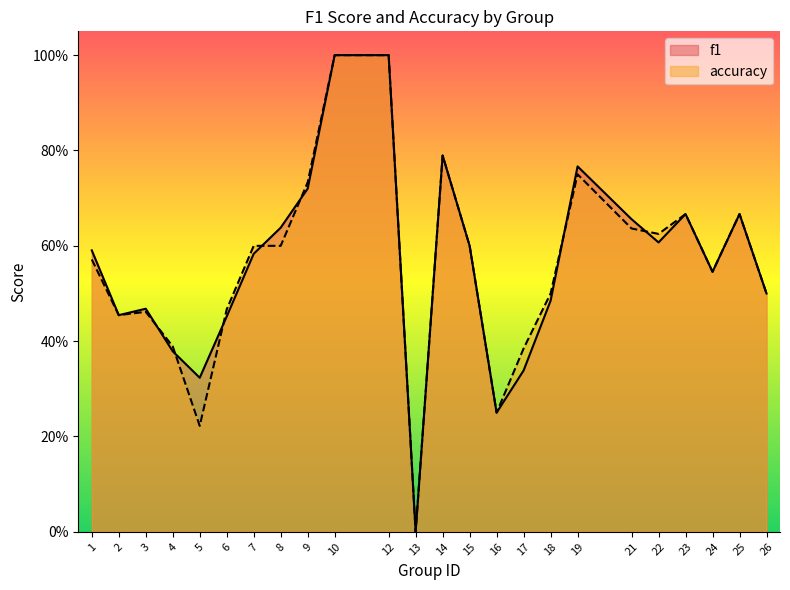

What is the approximate value of accuracy at 1?

0.6